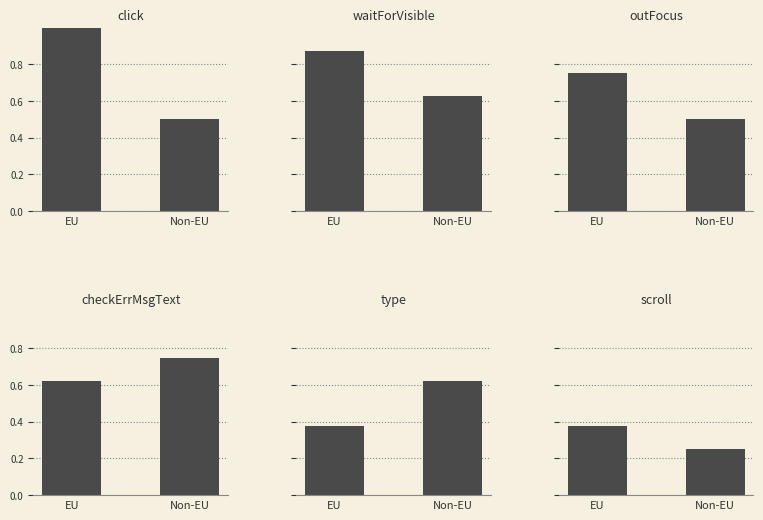

Which series changed the most between EU and Non-EU?

click